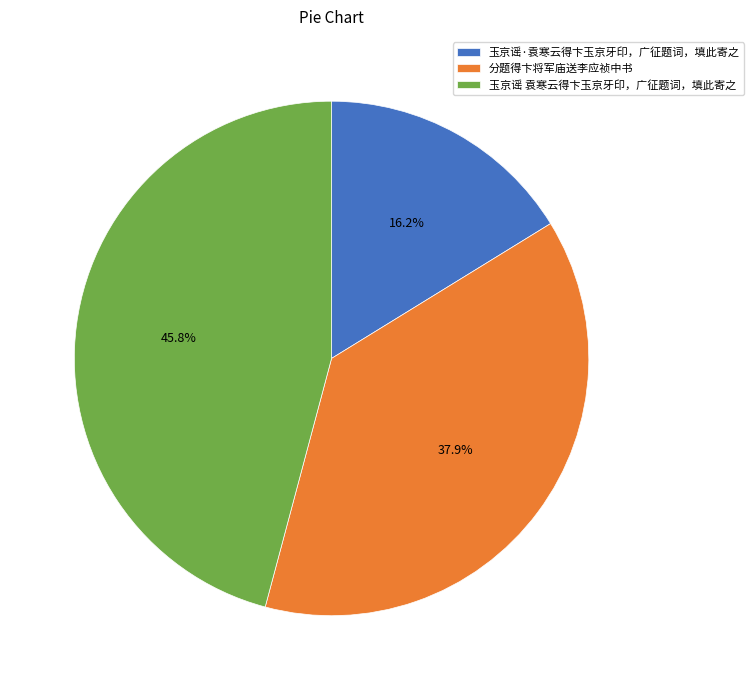

Is there a majority slice in this chart?

No